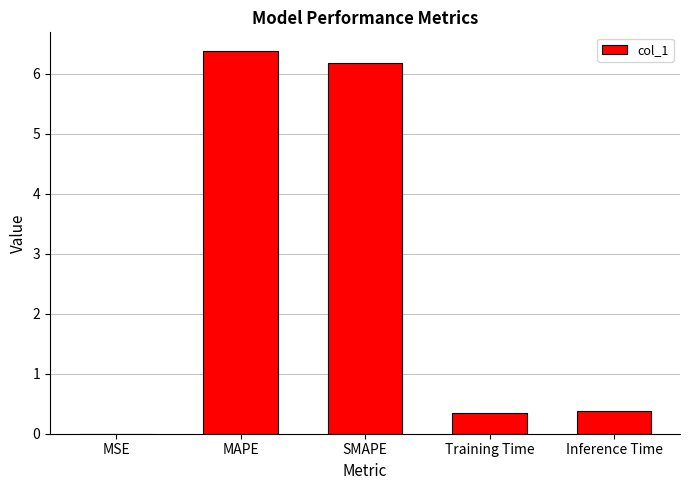

Which category has the highest value across all series?

MAPE